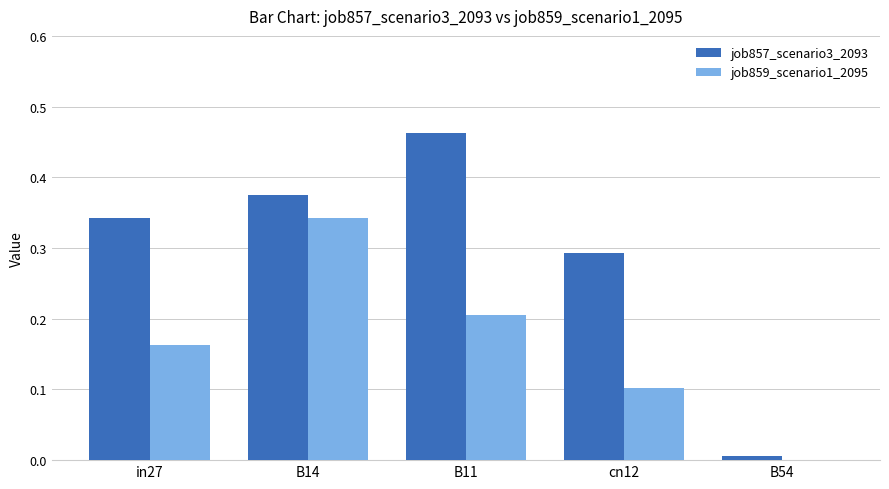

What is the total value across all series at B14?

0.7